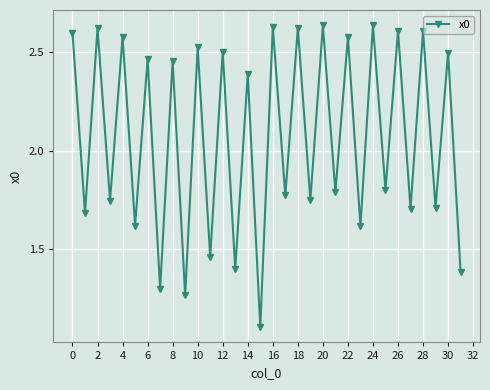

What is the smallest value displayed?

1.1